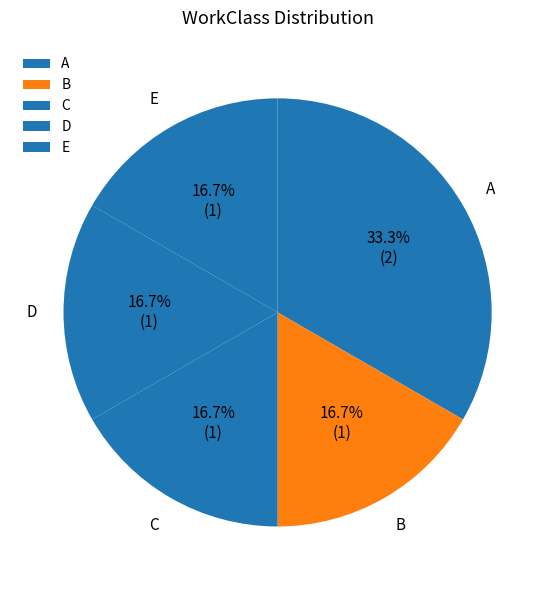

What percentage is the B slice, to the nearest percent?

17%